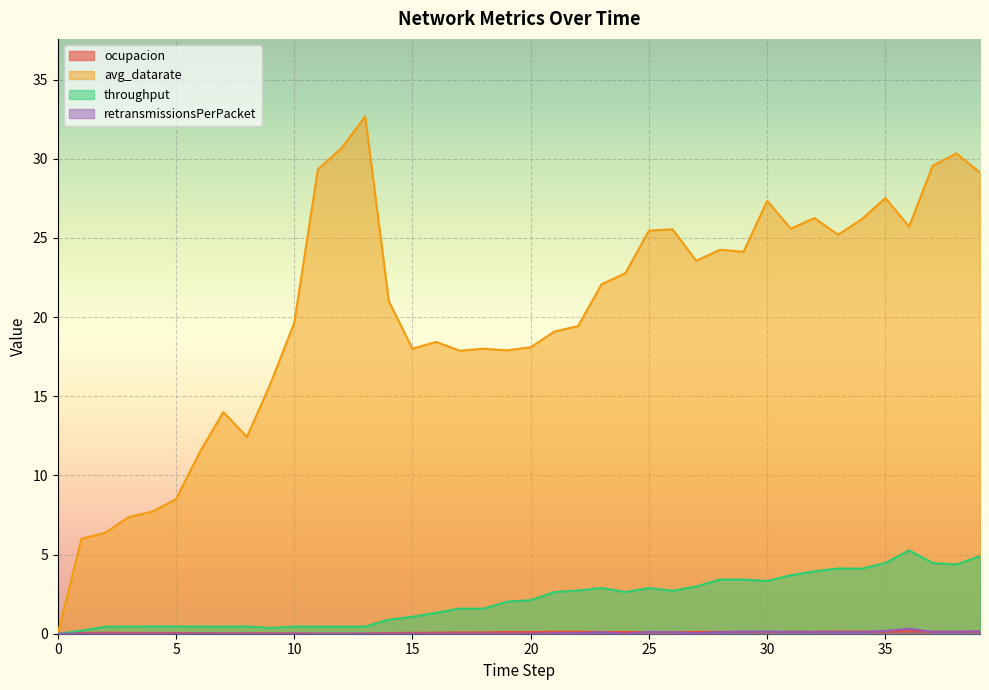

At which label does throughput reach its peak?

36